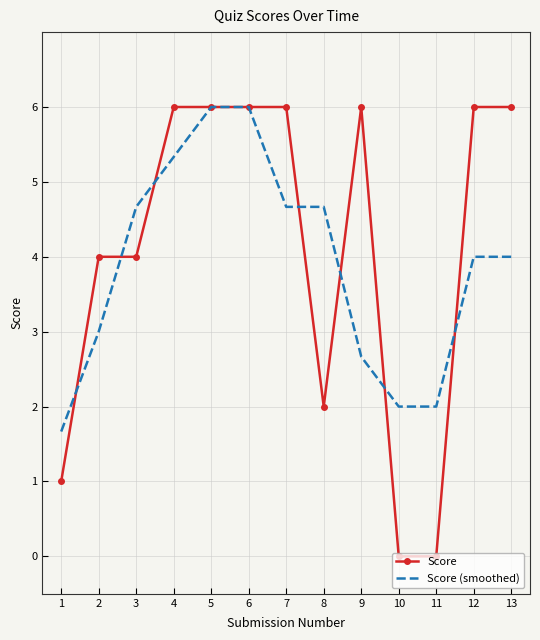

What value does the Score (smoothed) series have at 3?

4.7